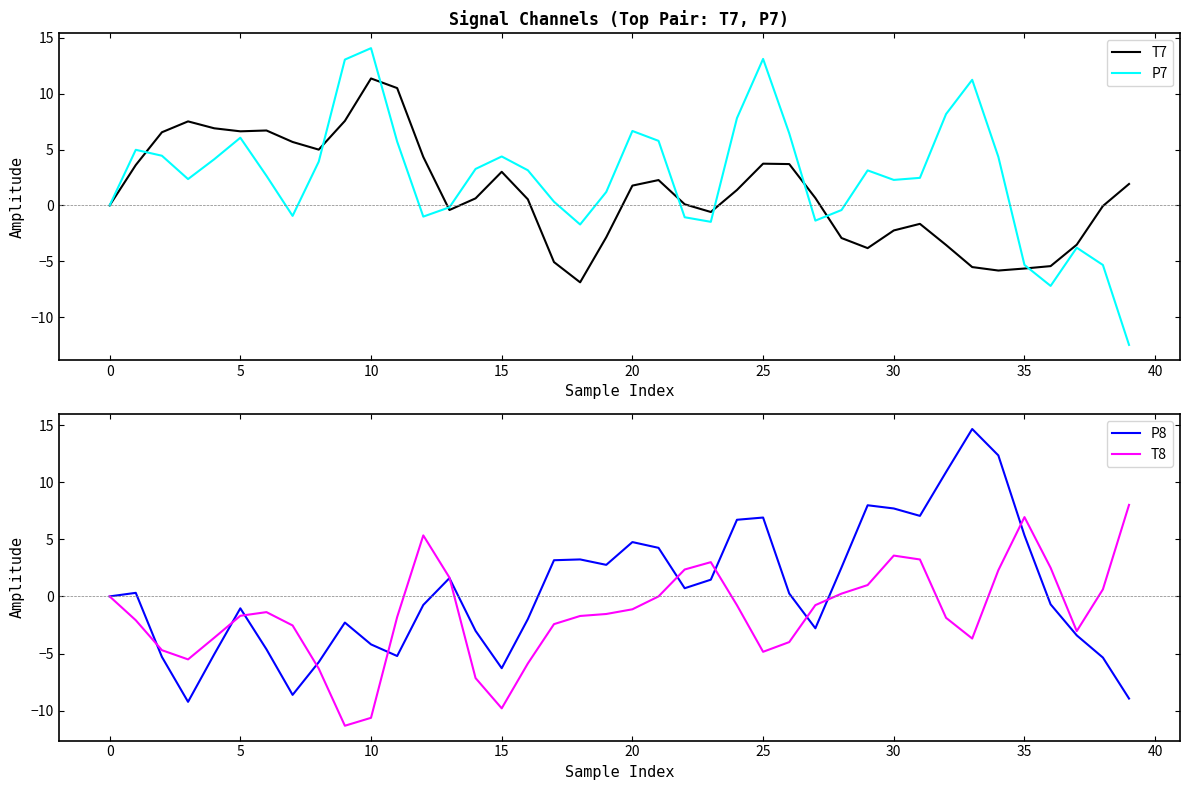

Which series has the largest range (max minus min)?

P7